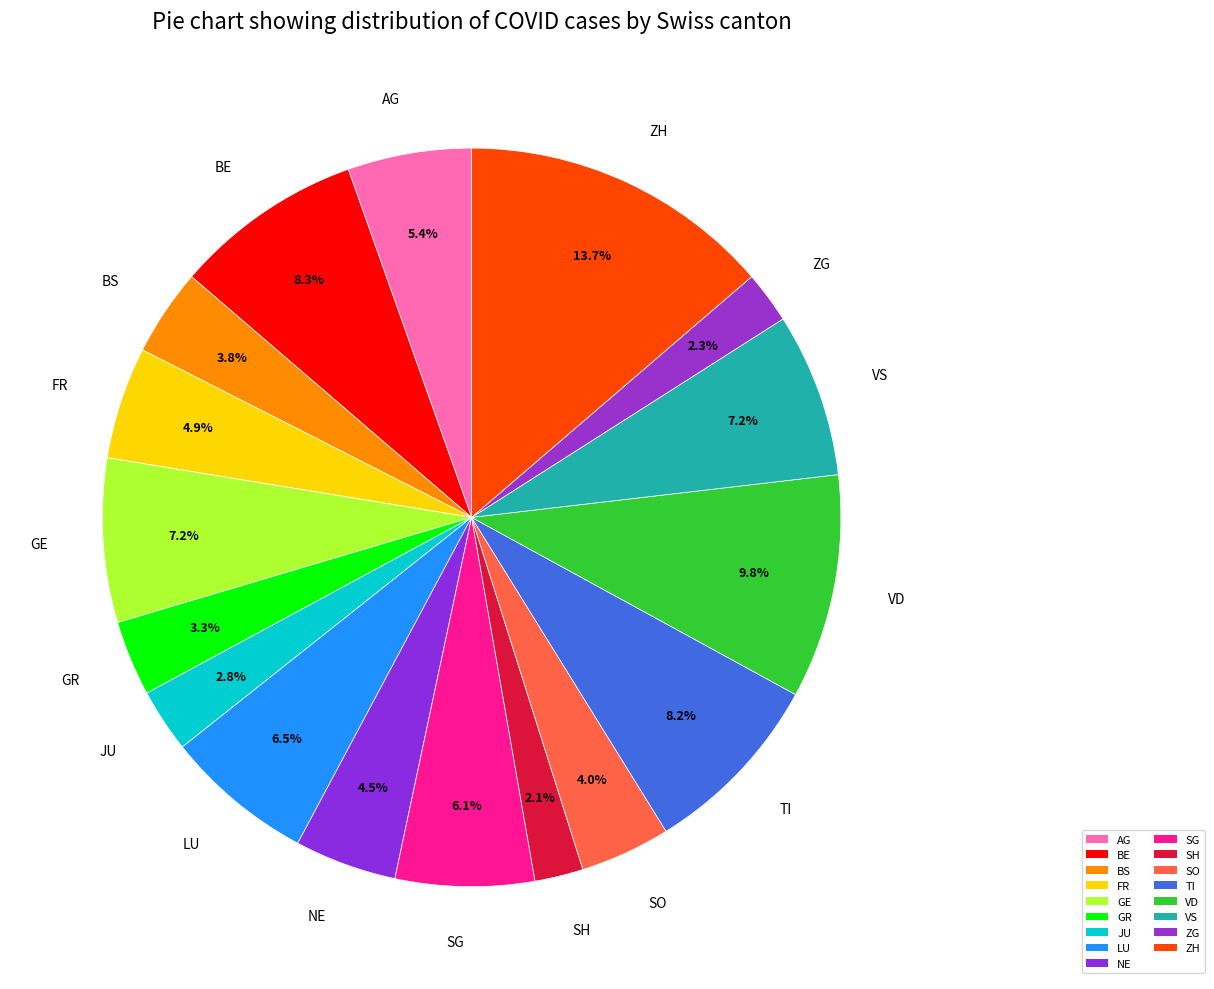

Between GE and BE, which is larger?

BE